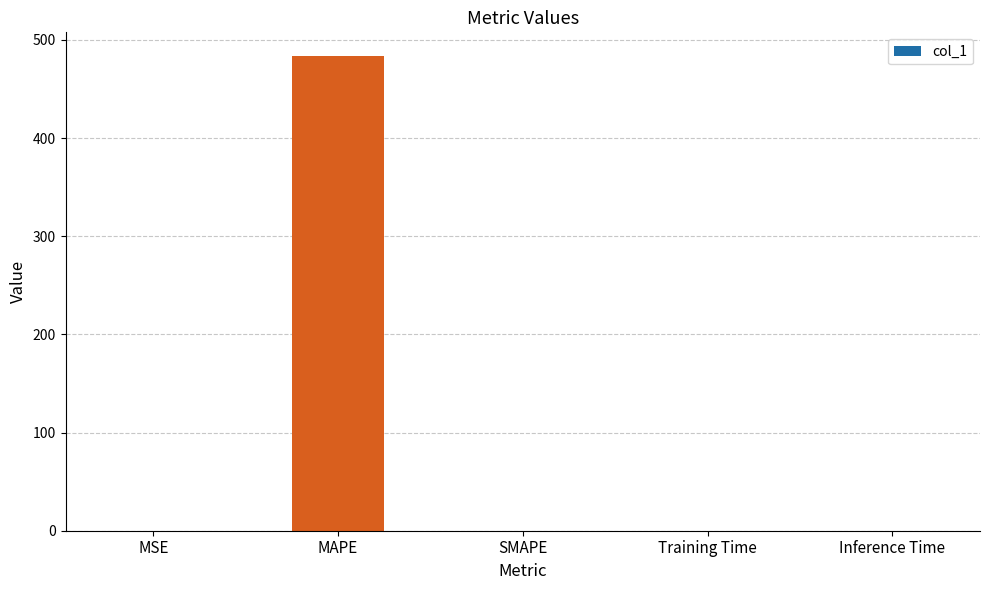

What is the greatest value displayed?

483.5